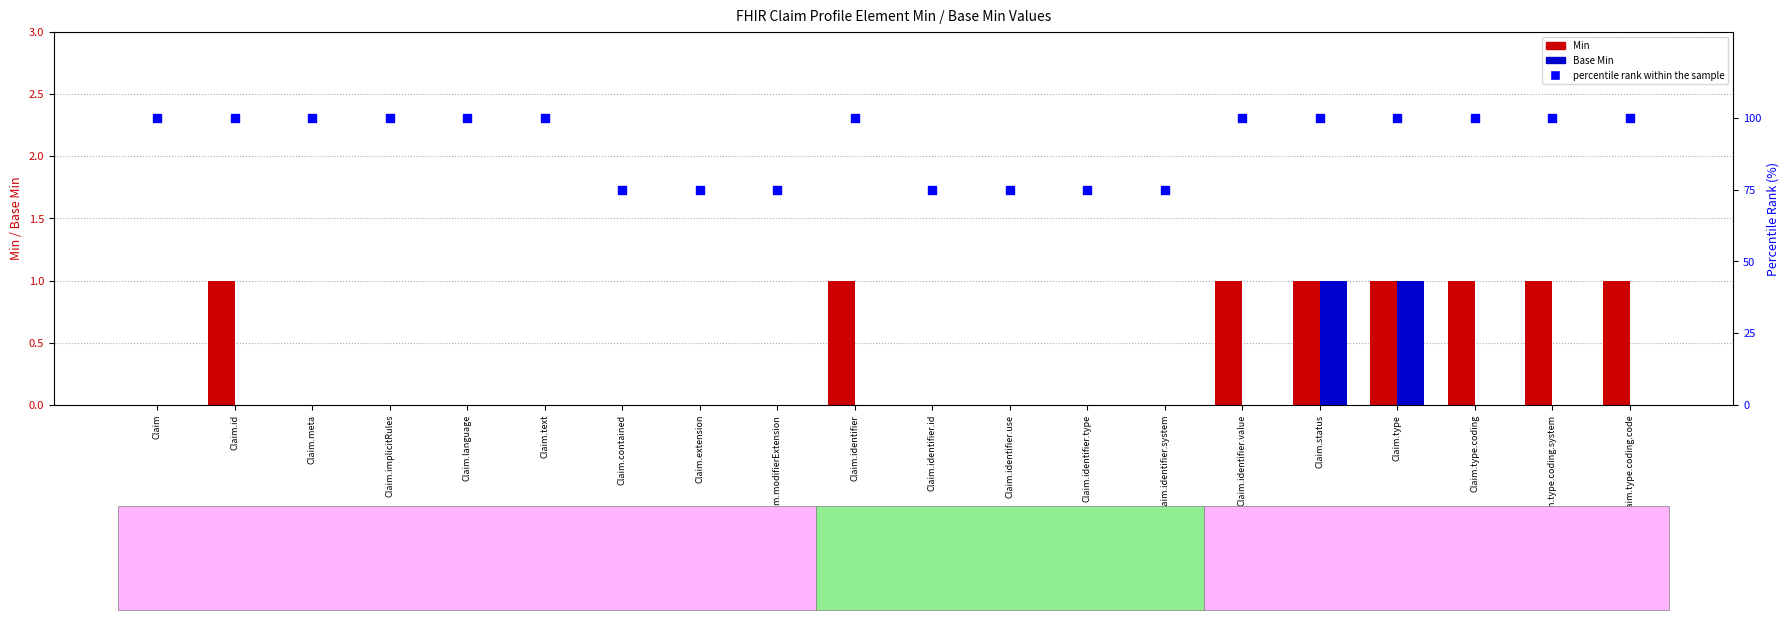

Which series has the largest total across all categories?

percentile rank within the sample